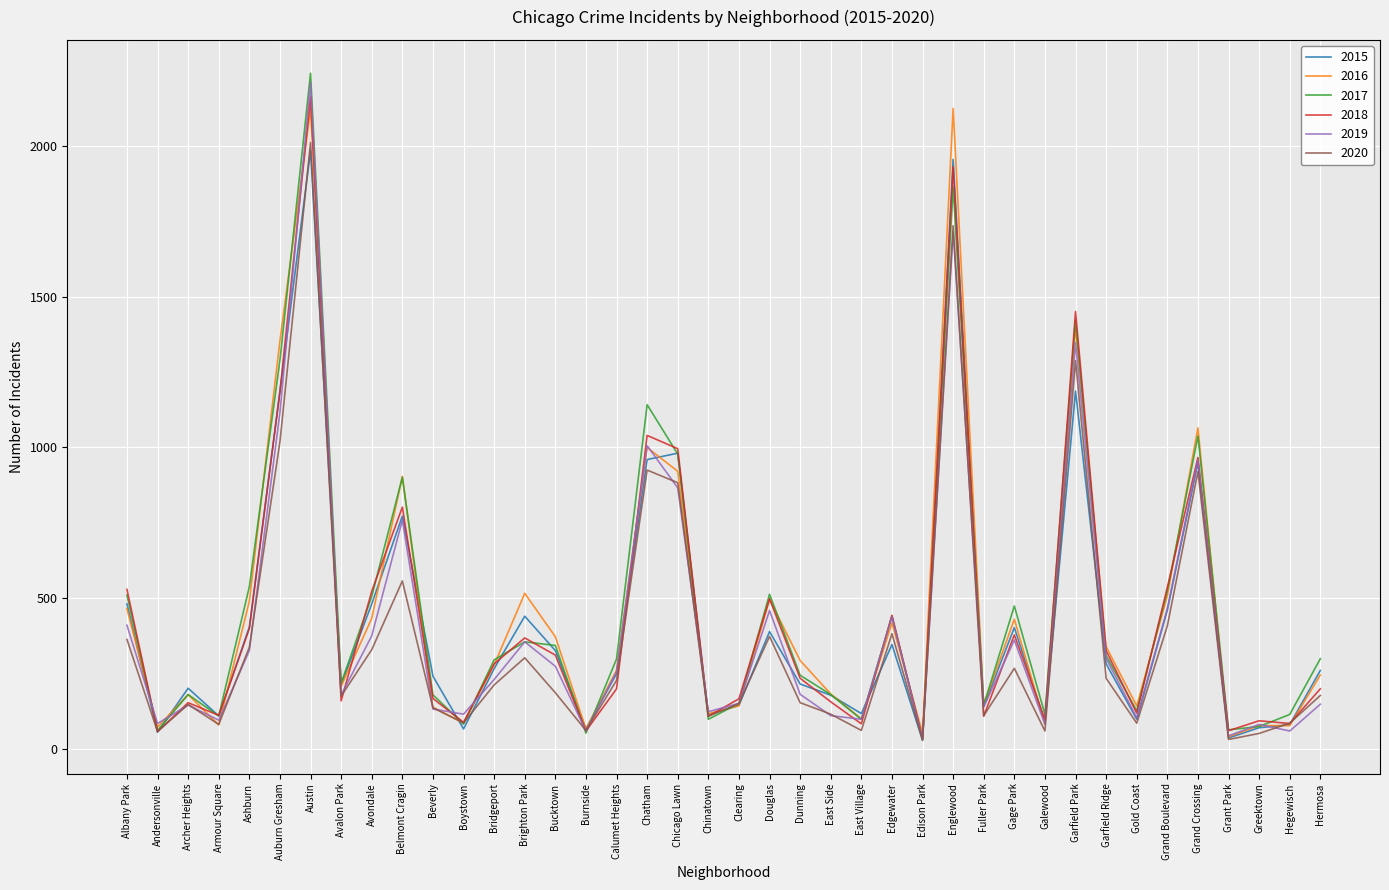

Is the value of 2020 at Edison Park greater than the value of 2015 at Edgewater?

No